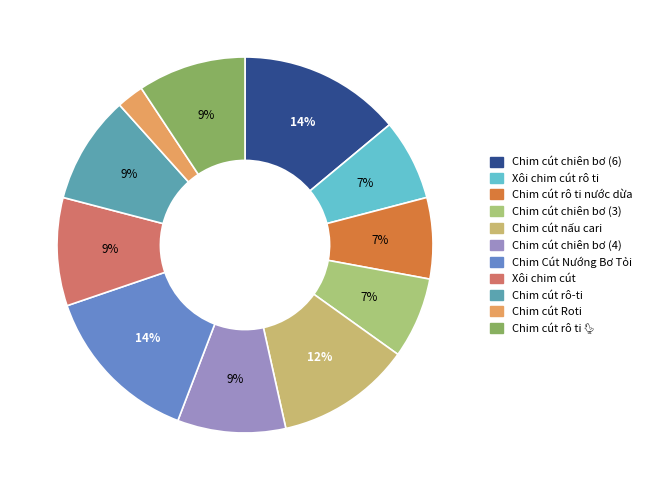

Which slice is the largest?

Chim cút chiên bơ (6)